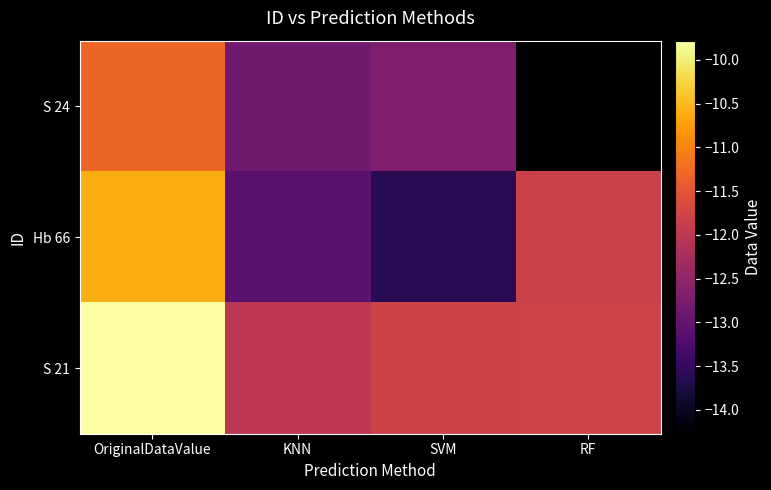

How many data points does each series have?

4